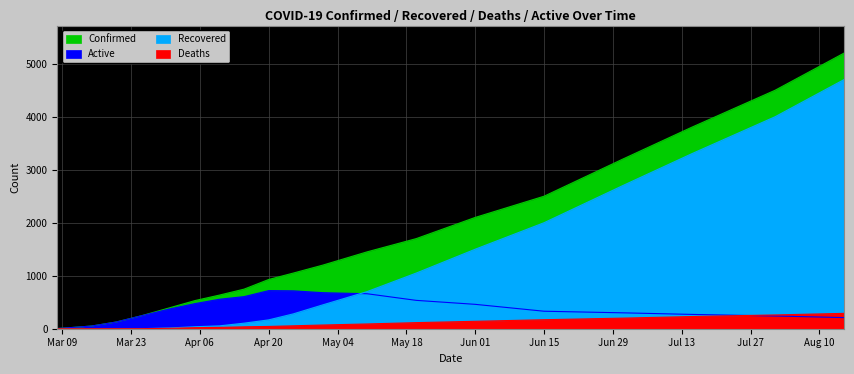

Reading right to left, extract all data points from this chart.

Confirmed: 5200	4500	3800	3200	2500	2100	1700	1450	1200	1050	929	747	635	531	399	242	127	51	23	4
Recovered: 4700	4000	3300	2700	2000	1500	1050	700	450	280	167	105	54	37	15	0	0	0	0	0
Deaths: 290	260	230	200	170	140	115	90	70	55	43	36	25	20	8	0	0	0	0	0
Active: 210	240	270	300	330	460	535	660	680	715	719	606	556	474	376	242	127	51	23	4